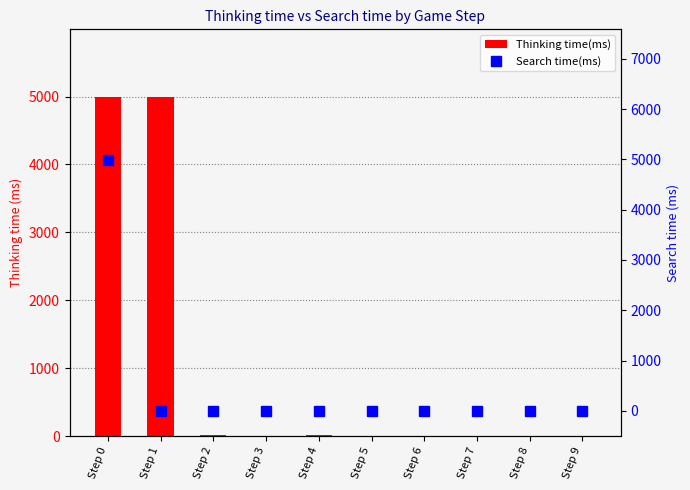

What is the difference between the maximum and minimum values in the Thinking time(ms) series?

4991